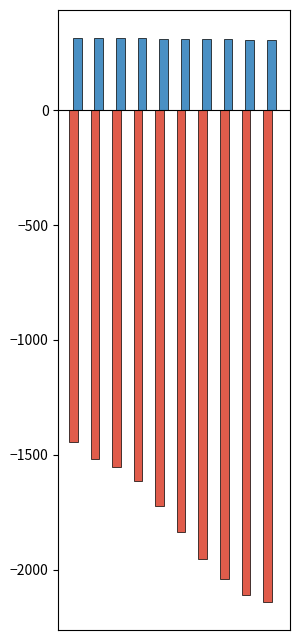

Are the bars horizontal?

No